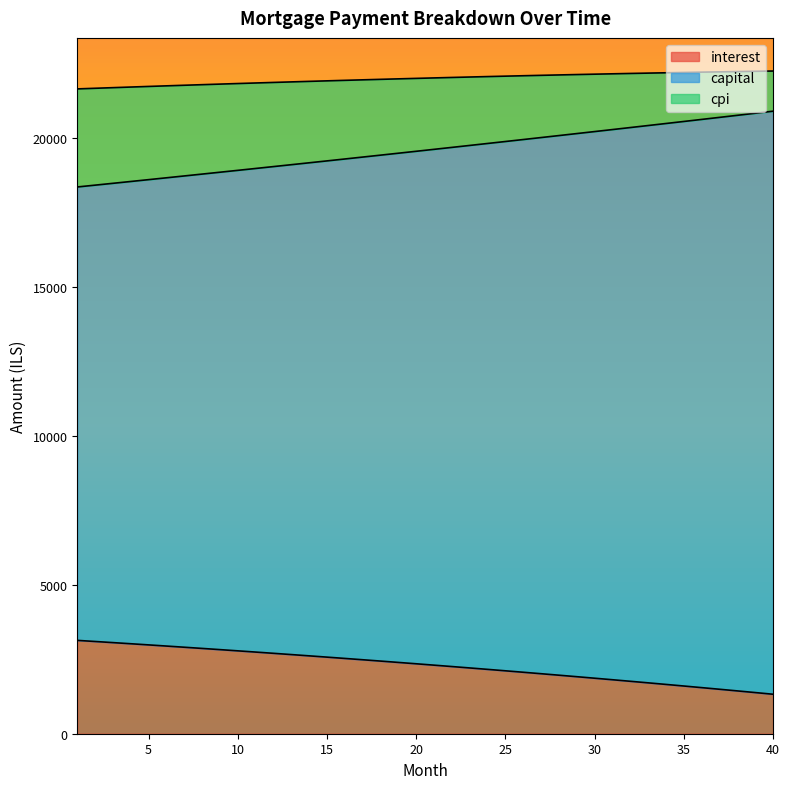

What is the maximum value shown in the chart?

22259.3